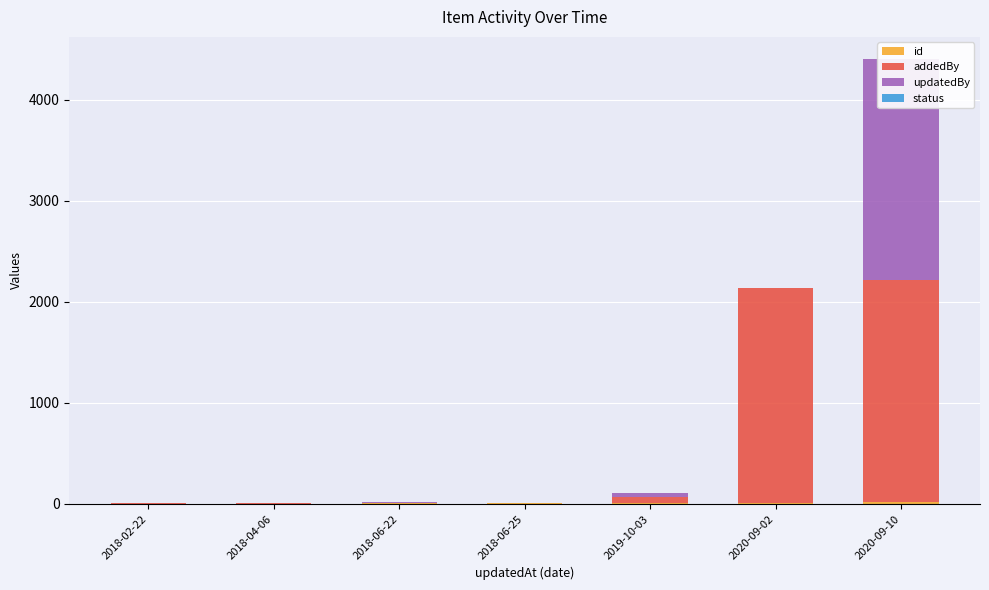

True or false: updatedBy has a value of 3370 at 2020-09-10.

False